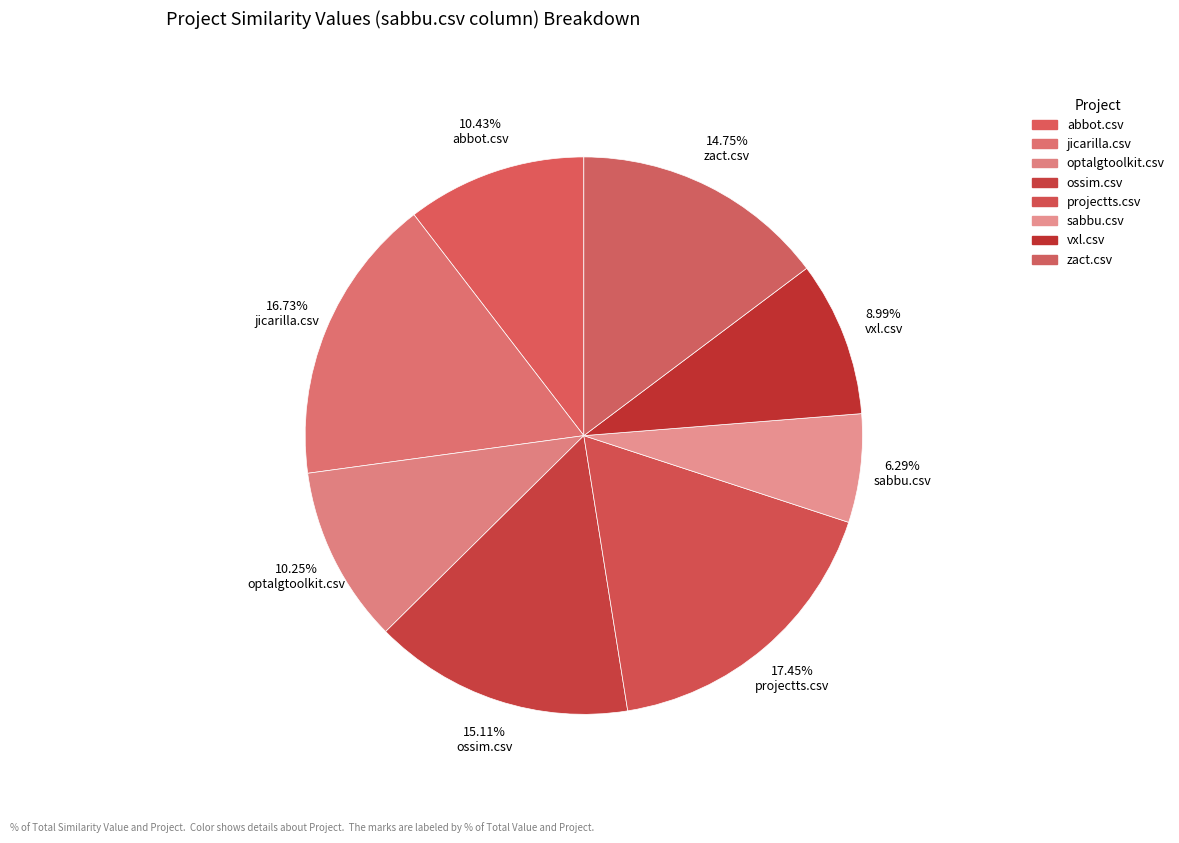

Is the sum of ossim.csv and jicarilla.csv greater than half?

No